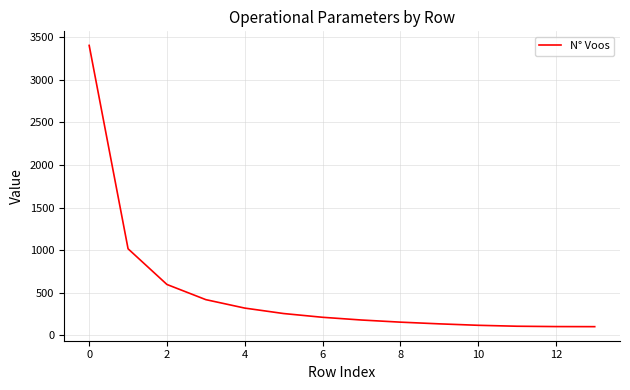

What is the greatest value displayed?

3404